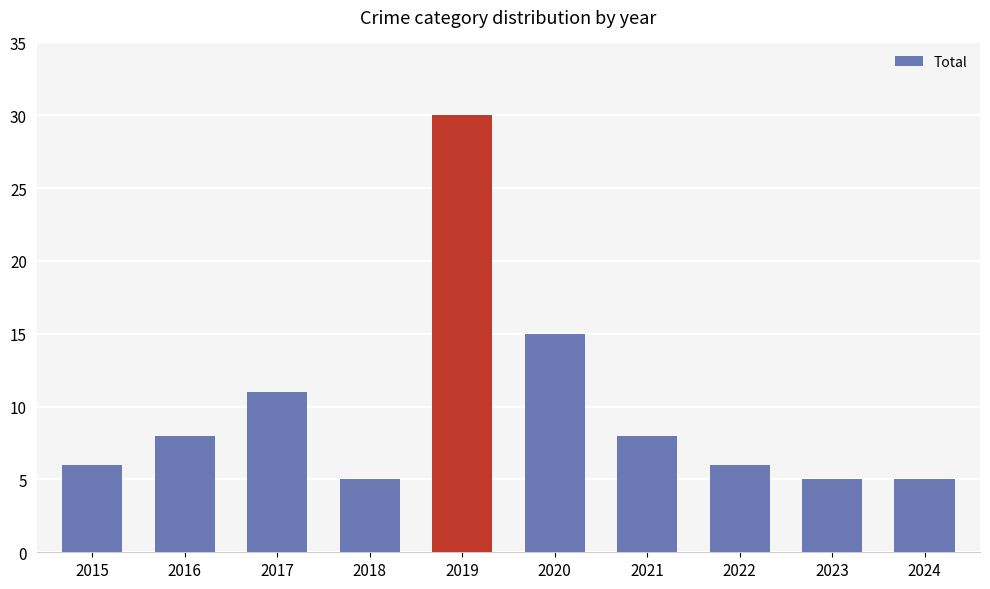

Are the bars horizontal?

No